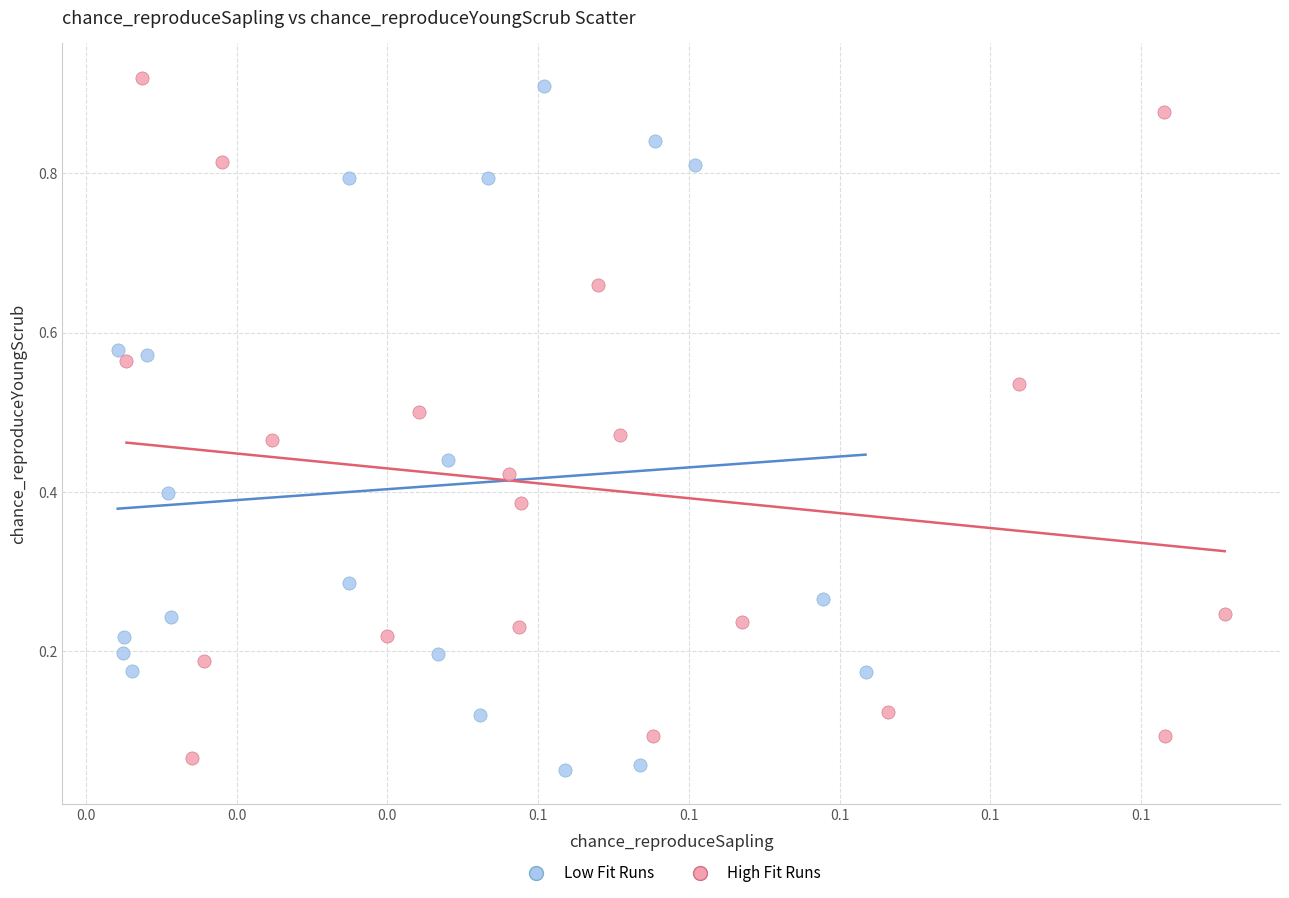

What are all the series names shown in the legend?

Low Fit Runs, High Fit Runs